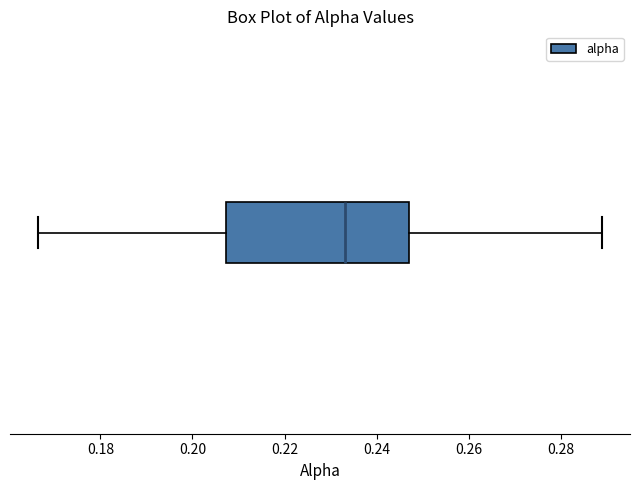

Transcribe this box plot: give where the median line is, the range the box spans, and where the two whiskers end, as read against the x-axis. The values are not printed on the chart, so give them approximately, as read against the axis.

median 0.234, box 0.208 to 0.248, whiskers 0.166 to 0.288